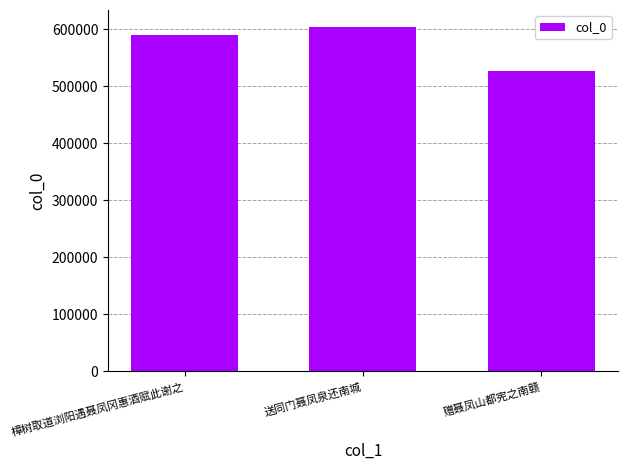

What is the sum of the values at 送同门聂凤泉还南城 and 赠聂凤山都宪之南赣?

1130119